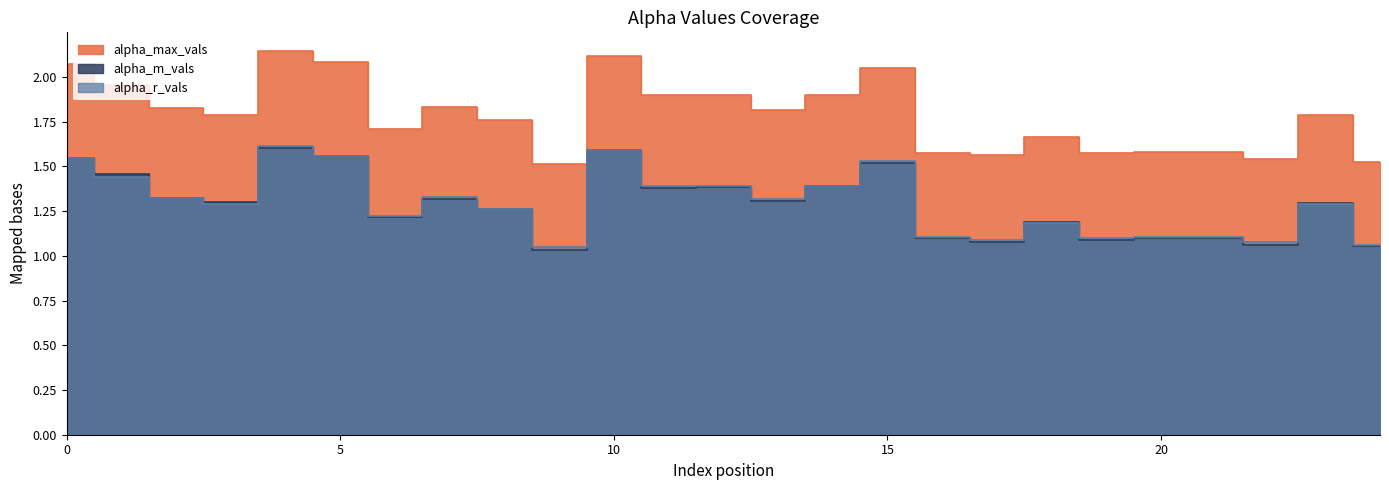

Reading left to right, list all the values displayed in this chart.

alpha_max_vals: 2.1	2.0	1.8	1.8	2.1	2.1	1.7	1.8	1.8	1.5	2.1	1.9	1.9	1.8	1.9	2.1	1.6	1.6	1.7	1.6	1.6	1.6	1.5	1.8	1.5
alpha_m_vals: 1.5	1.5	1.3	1.3	1.6	1.6	1.2	1.3	1.3	1.0	1.6	1.4	1.4	1.3	1.4	1.5	1.1	1.1	1.2	1.1	1.1	1.1	1.1	1.3	1.1
alpha_r_vals: 1.5	1.4	1.3	1.3	1.6	1.6	1.2	1.3	1.3	1.1	1.6	1.4	1.4	1.3	1.4	1.5	1.1	1.1	1.2	1.1	1.1	1.1	1.1	1.3	1.1